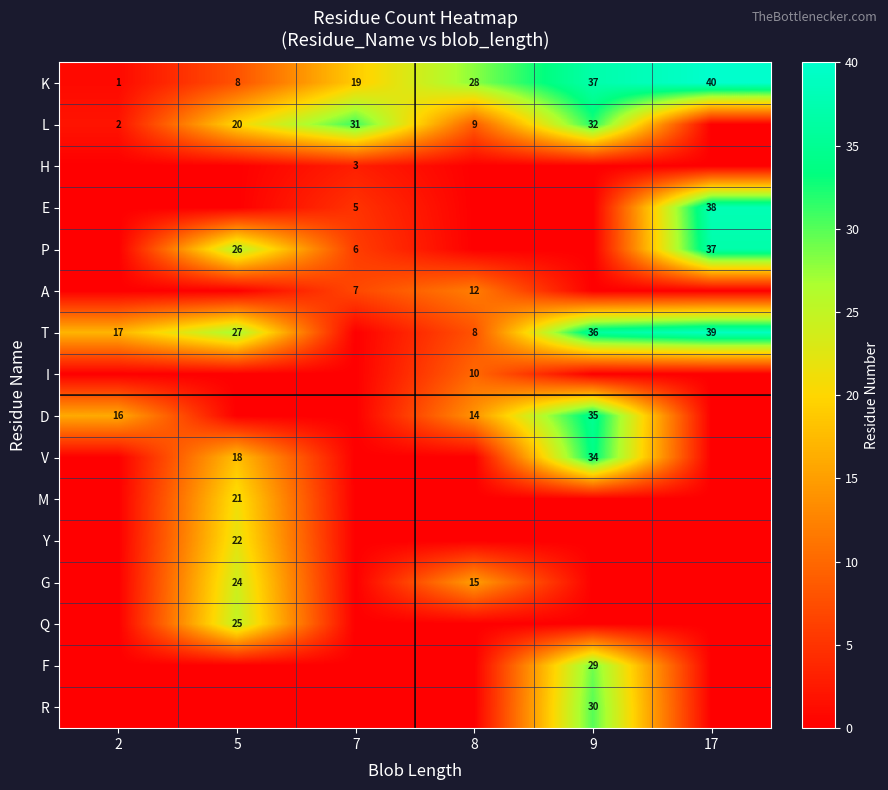

Is the value of P at 17 greater than the value of F at 9?

Yes